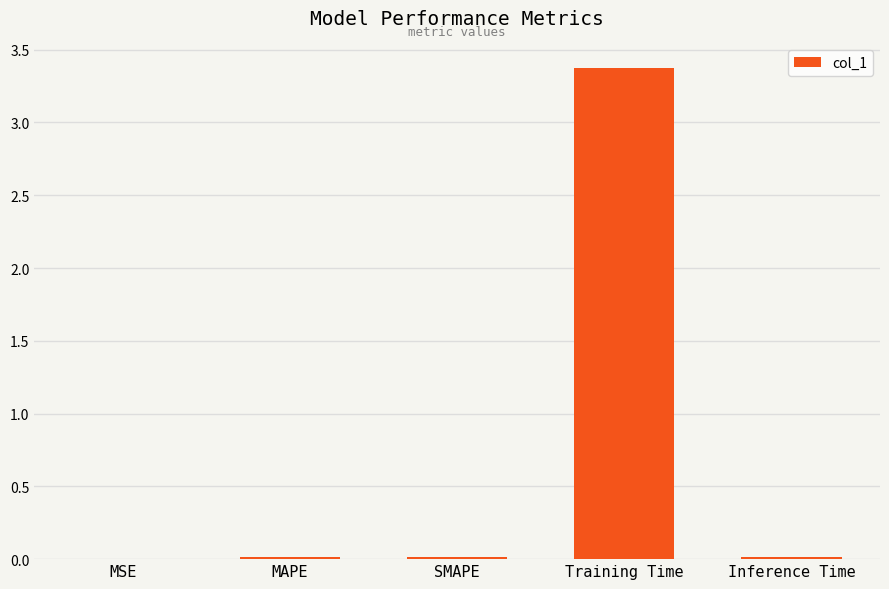

What is the greatest value displayed?

3.4